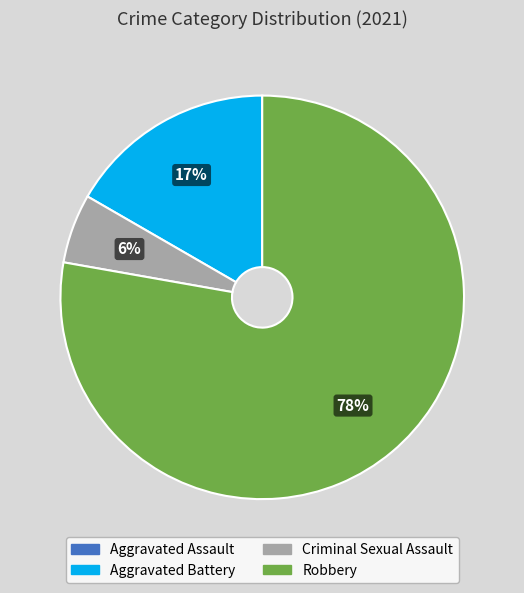

The Criminal Sexual Assault slice represents 1% of the pie. True or false?

False